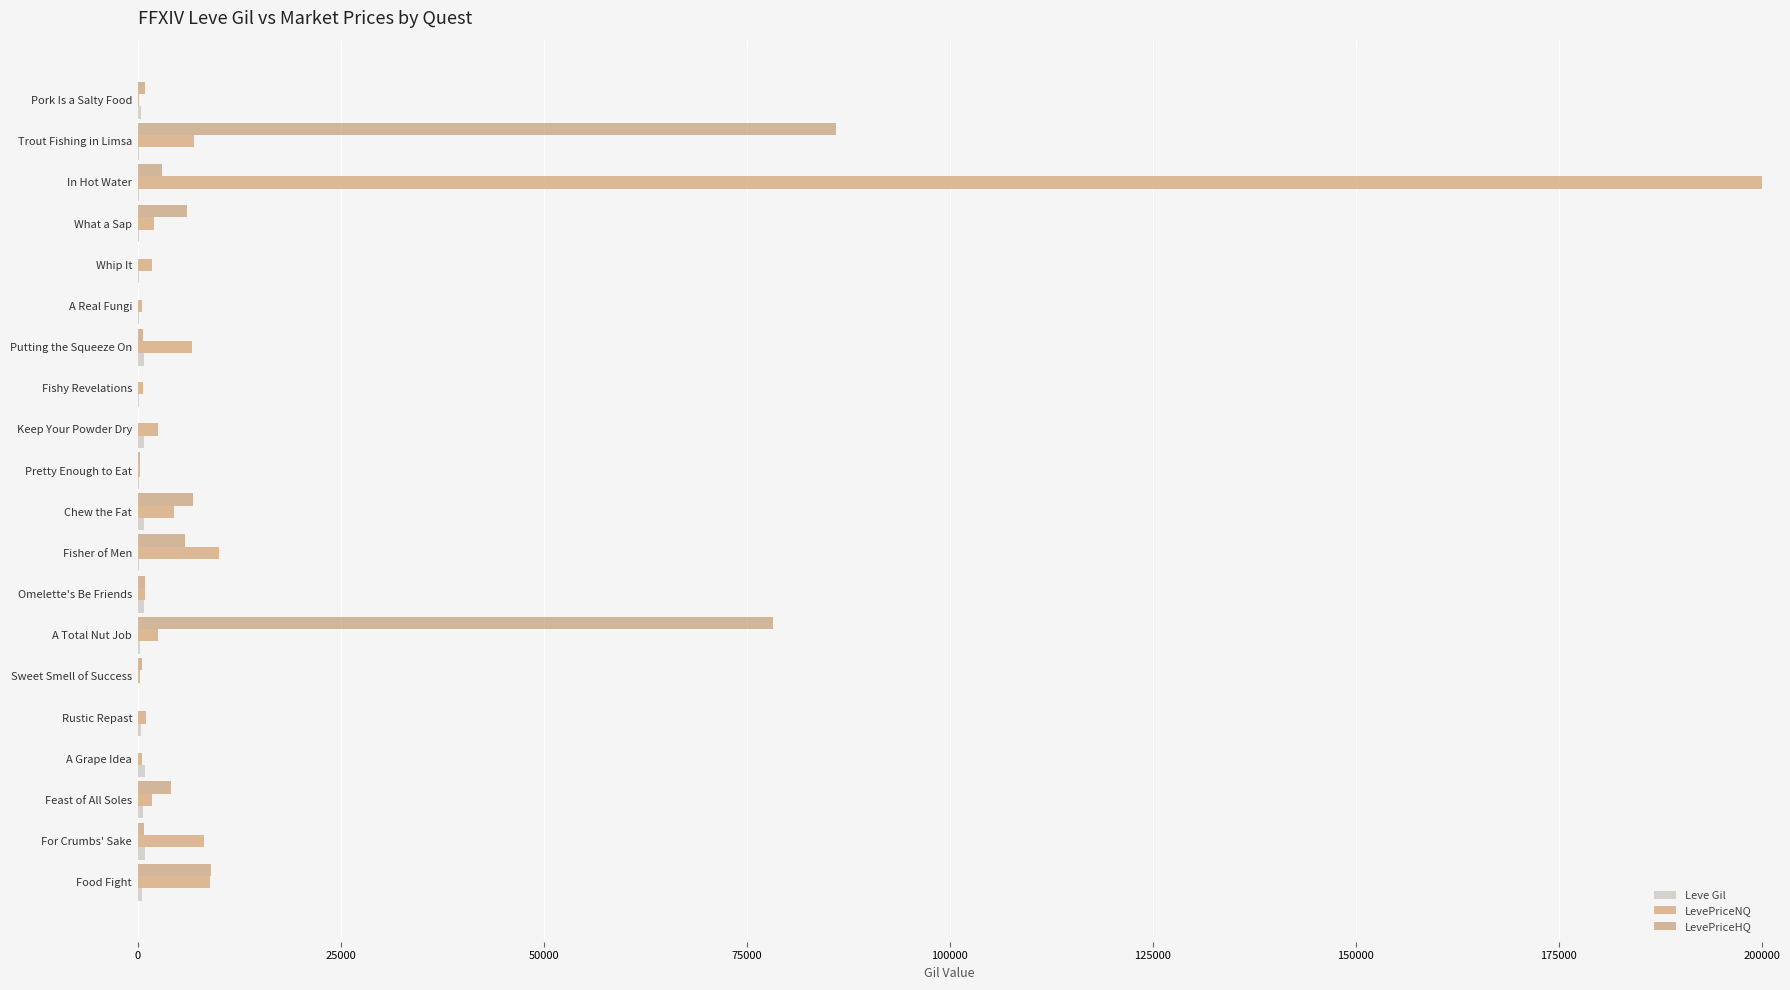

How many categories are shown in the chart?

20